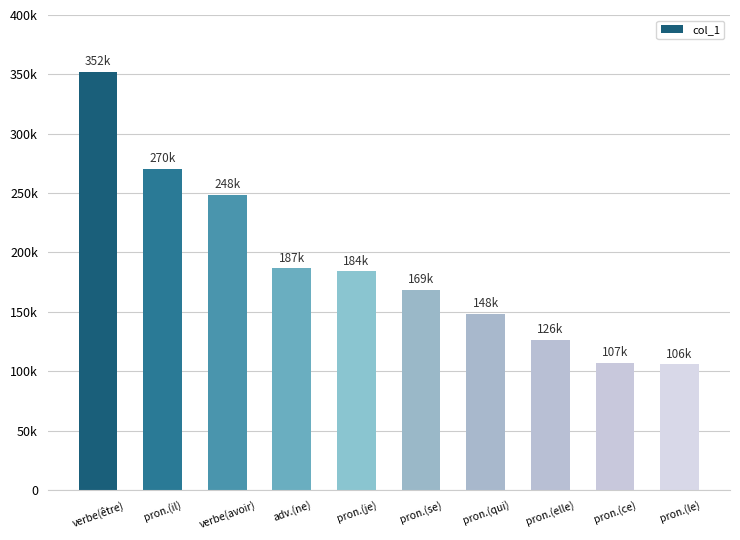

Are the bars horizontal?

No